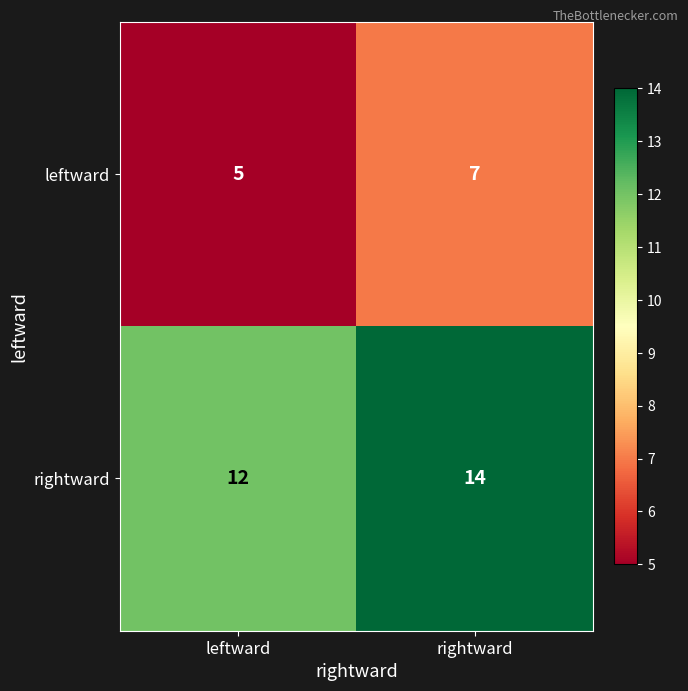

Which label corresponds to the smallest value in the chart?

leftward